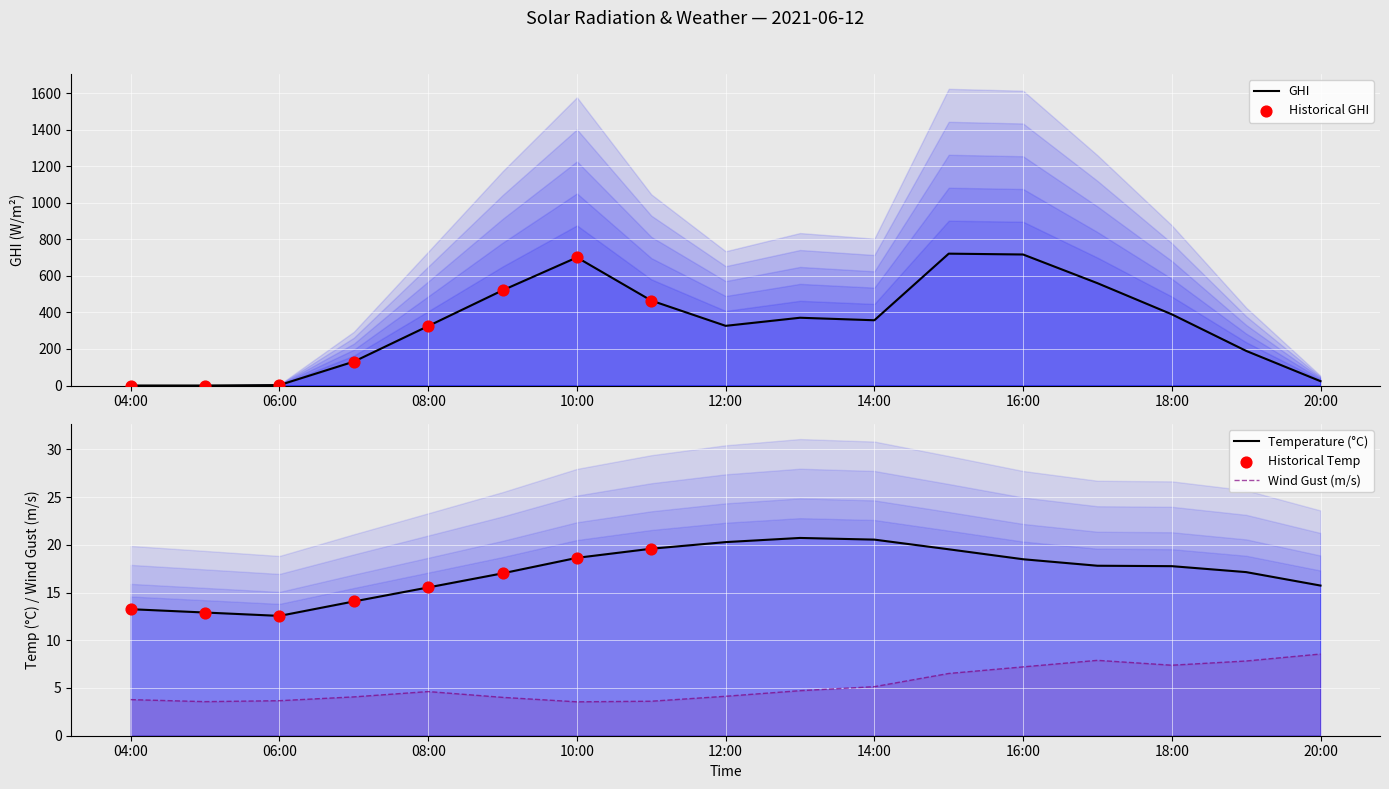

At how many categories does at least one series exceed 521?

4